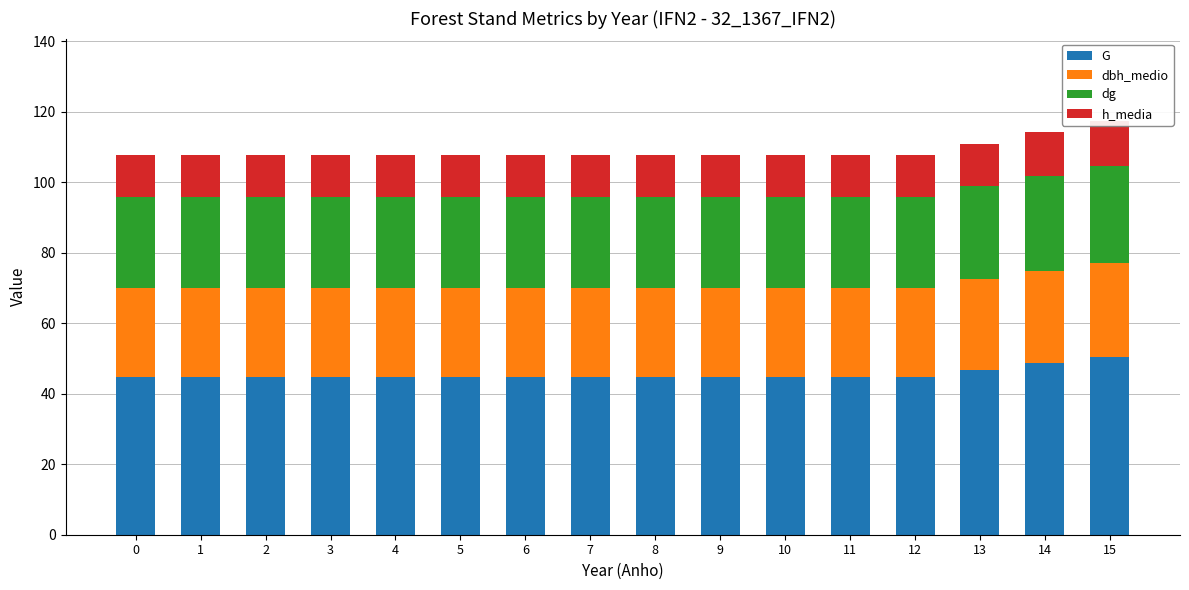

Between 14 and 5, which is larger?

14